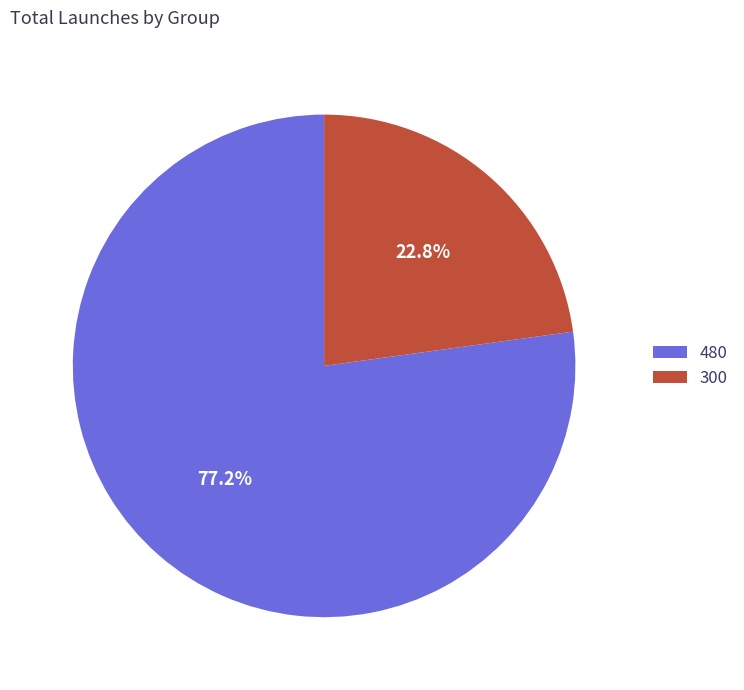

Which category has the smallest portion of the pie?

300